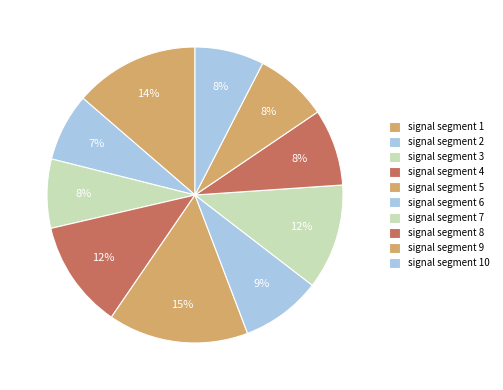

What percentage is the signal segment 8 slice, to the nearest percent?

8%